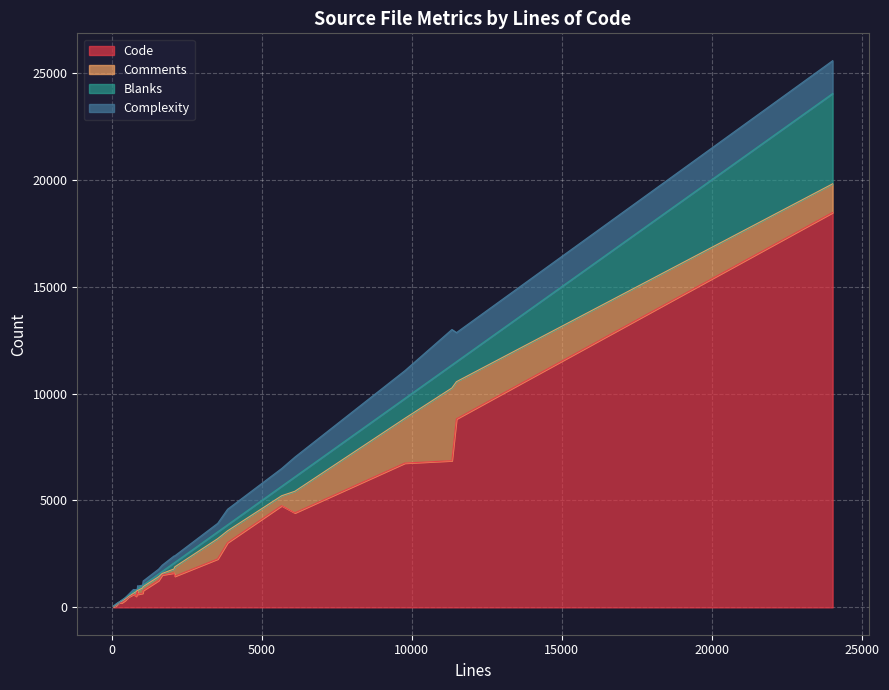

Which series has the largest total across all categories?

Code